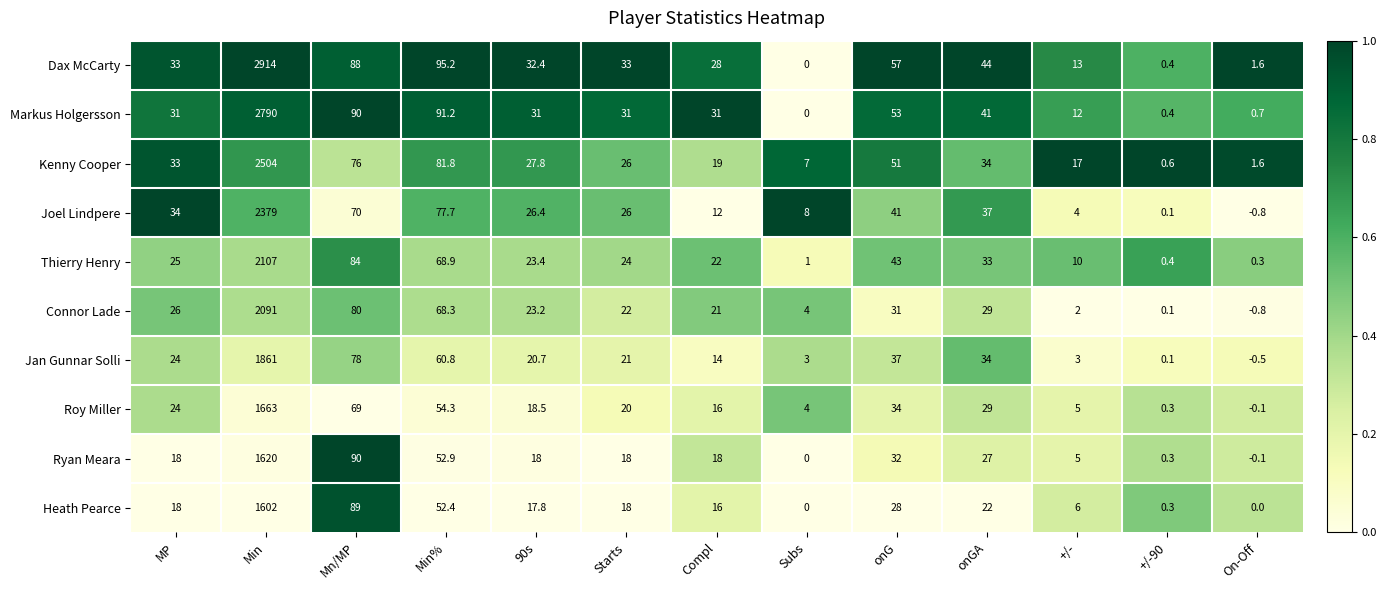

Is it true that Joel Lindpere equals 0.1 at +/-90?

True